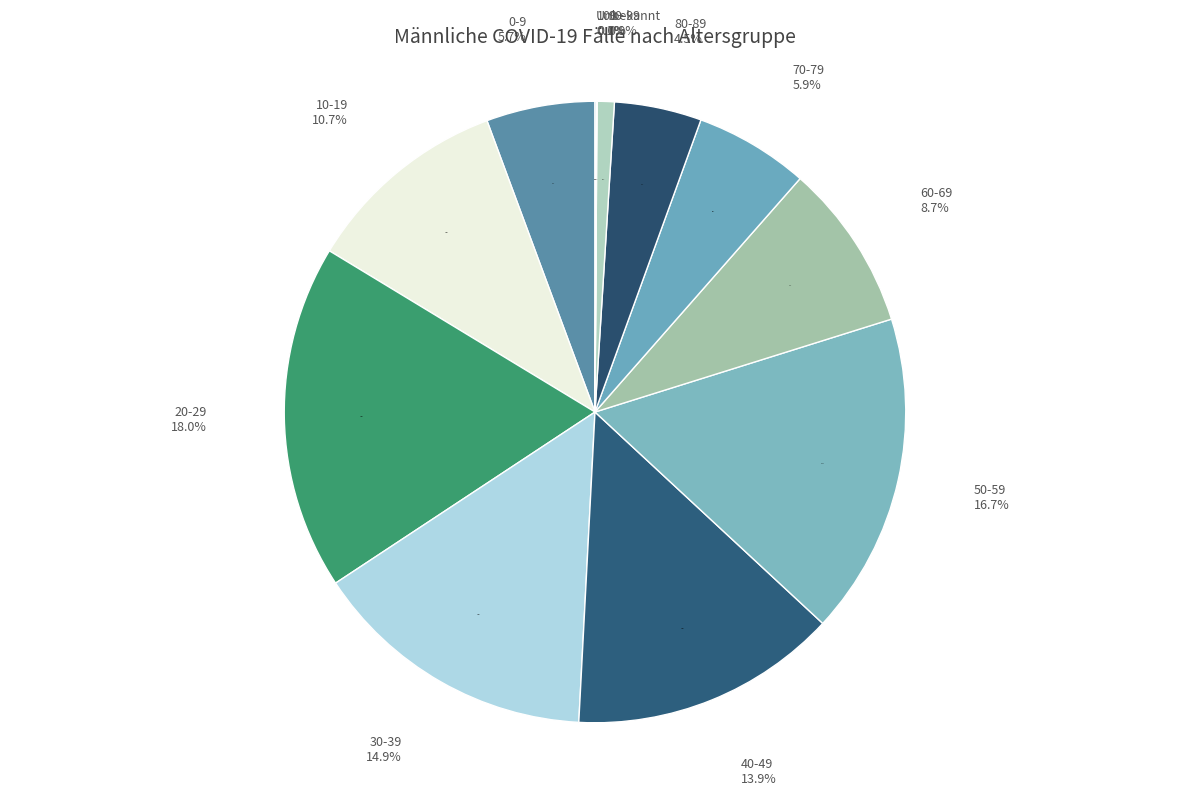

Is 0-9 the majority of the pie?

No